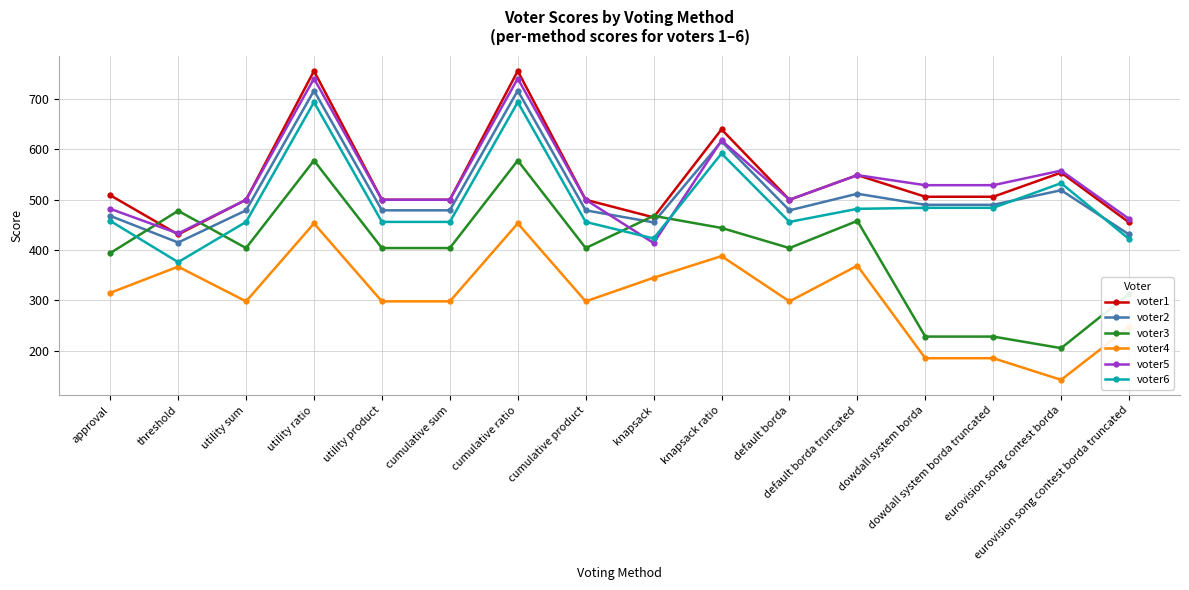

Count the number of categories in the chart.

16